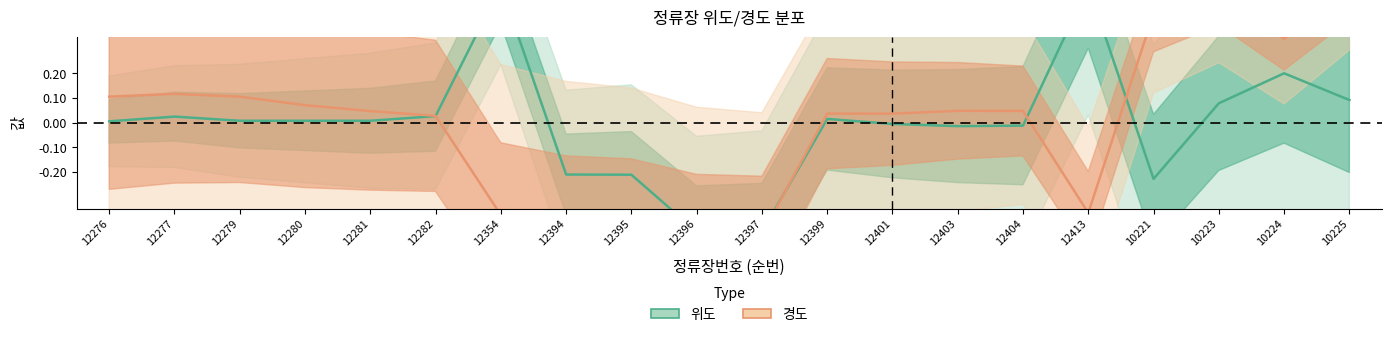

What are all the series names shown in the legend?

위도, 경도